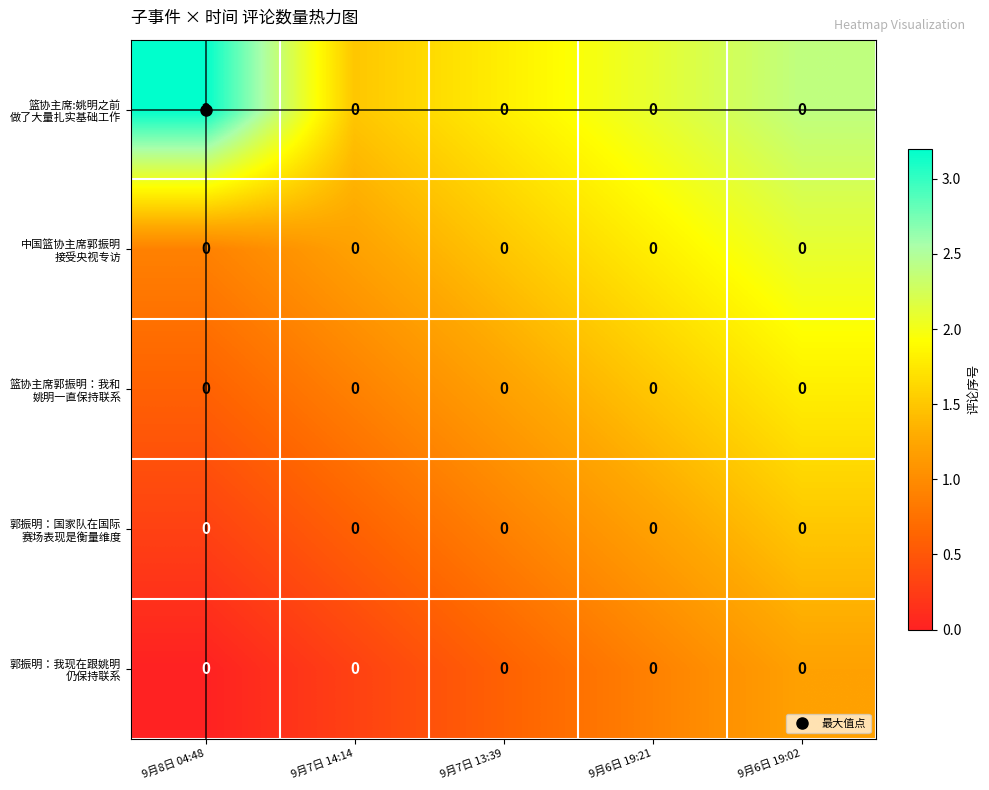

What is the difference between the highest and lowest values at 9月7日 14:14?

0